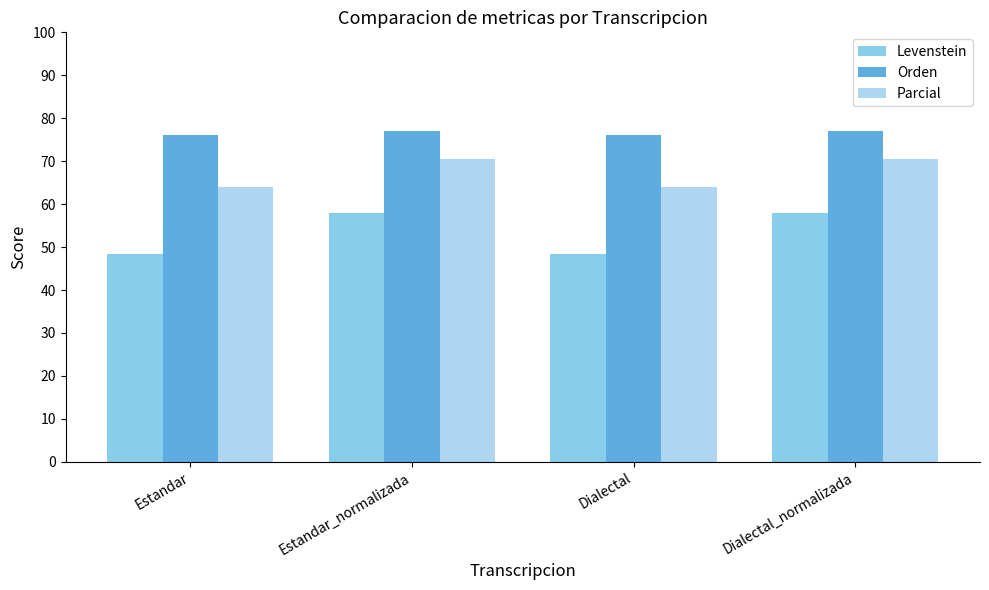

How many bars are there in total?

12